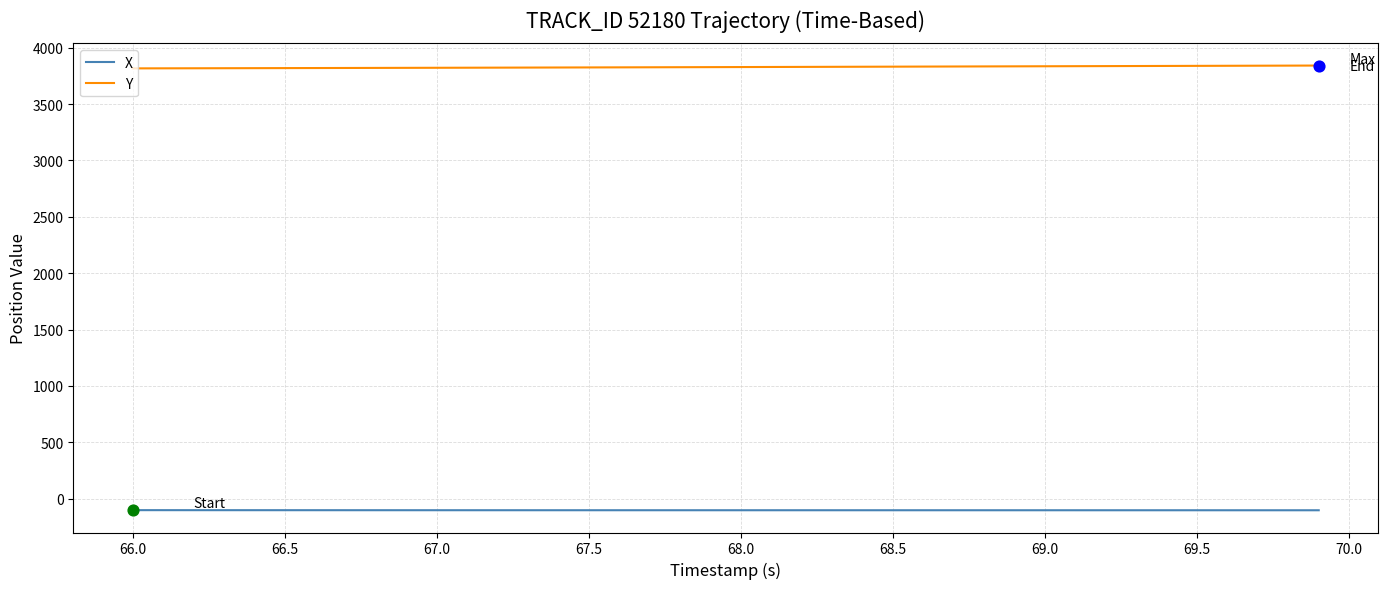

Which series has the largest total across all categories?

Y